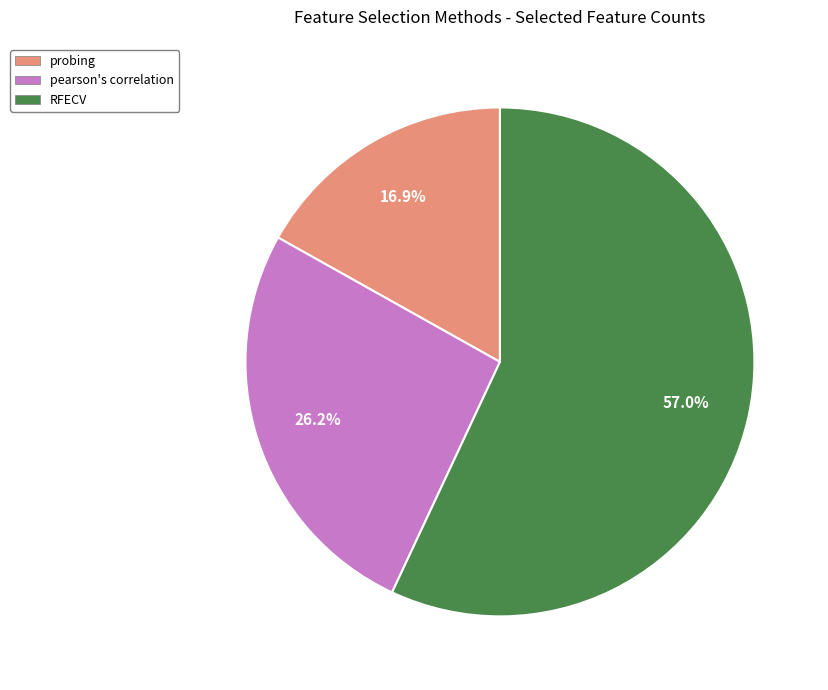

Is there any slice that represents more than half of the pie?

Yes